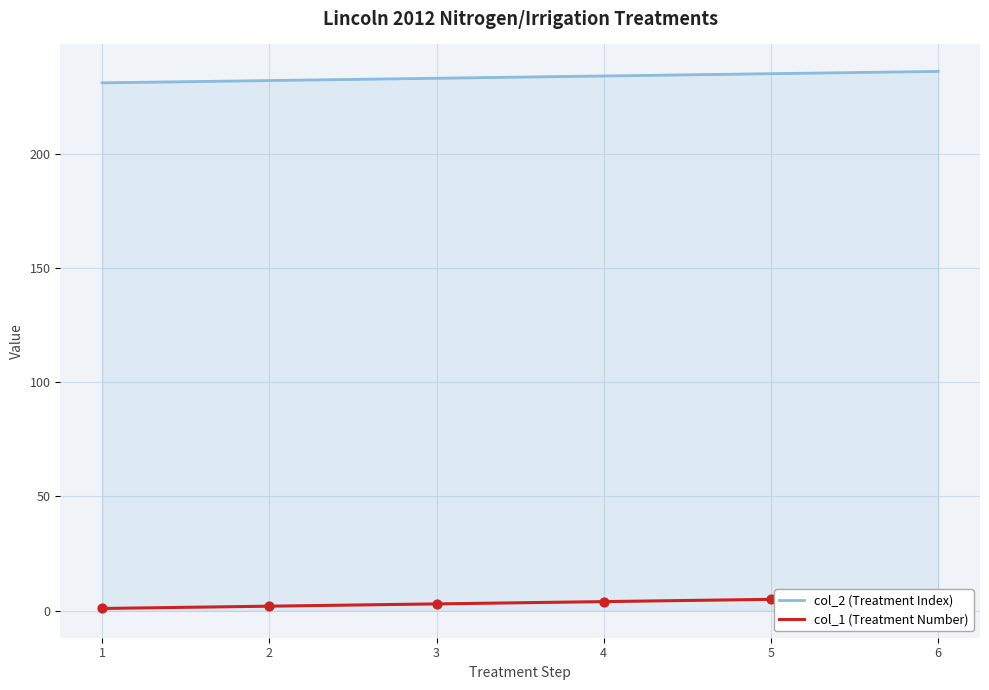

At how many categories does at least one series exceed 183?

6